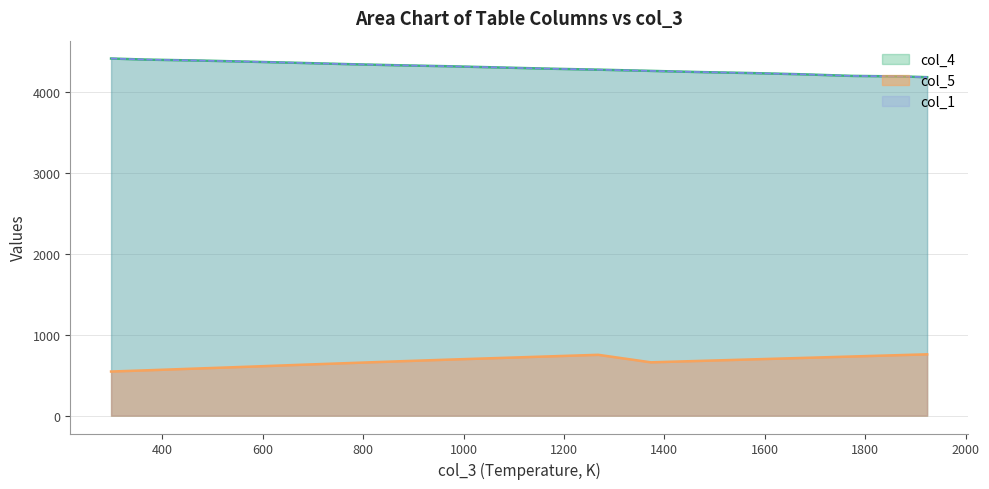

What is the approximate value of col_3 at 1000, to the nearest 50?

4350